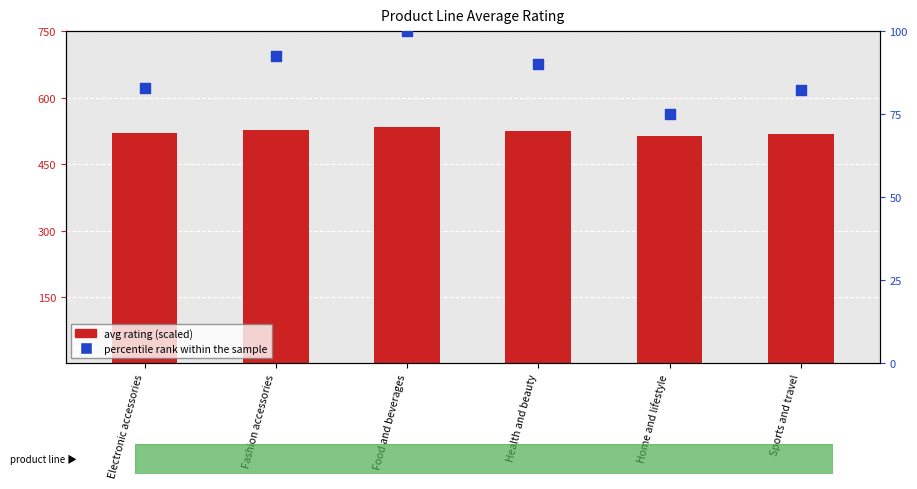

Which series has the largest total across all categories?

avg rating (scaled)